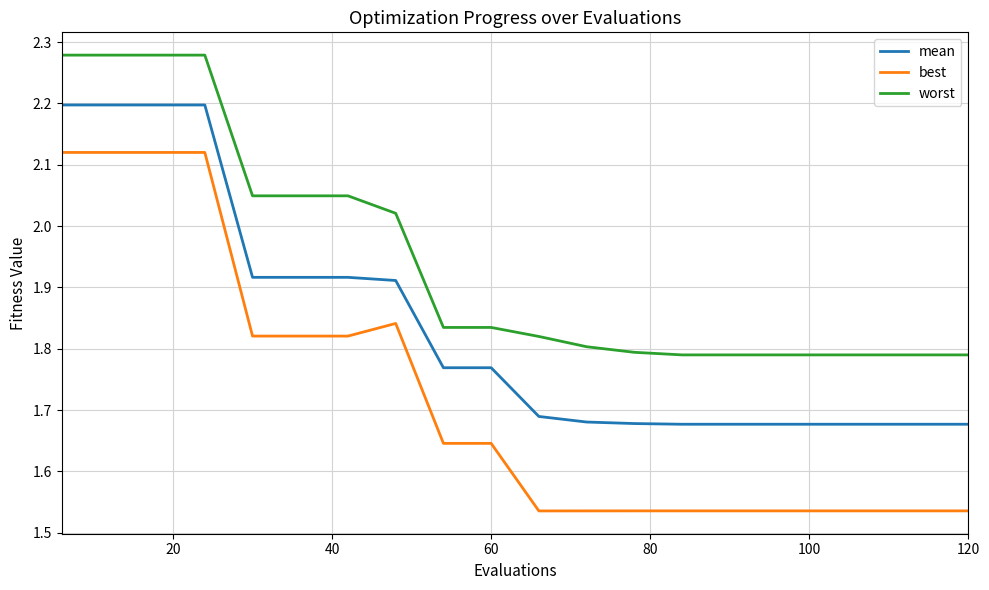

Which series has the widest spread of values?

best